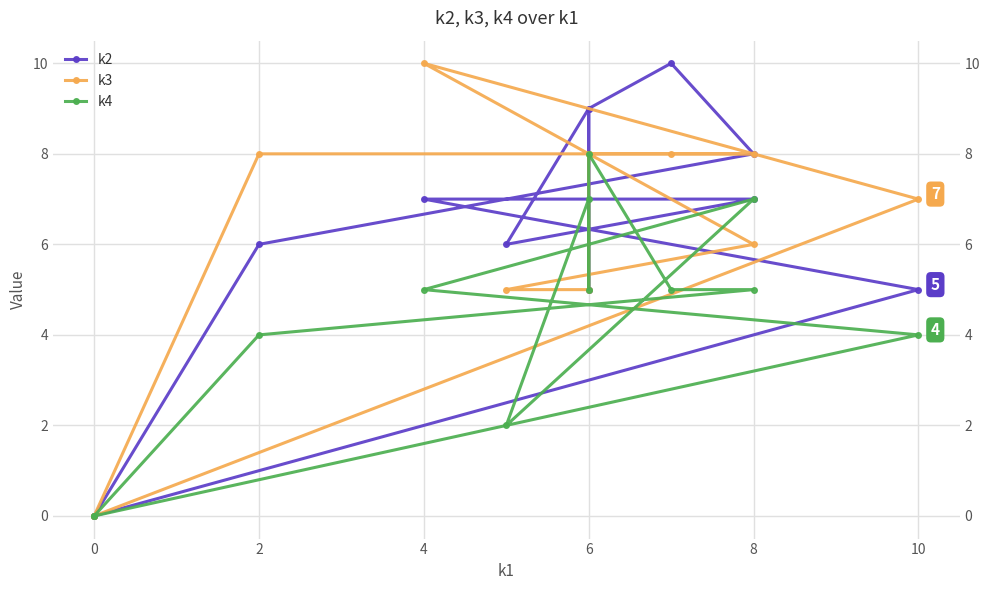

How many values in k2 are above zero?

10